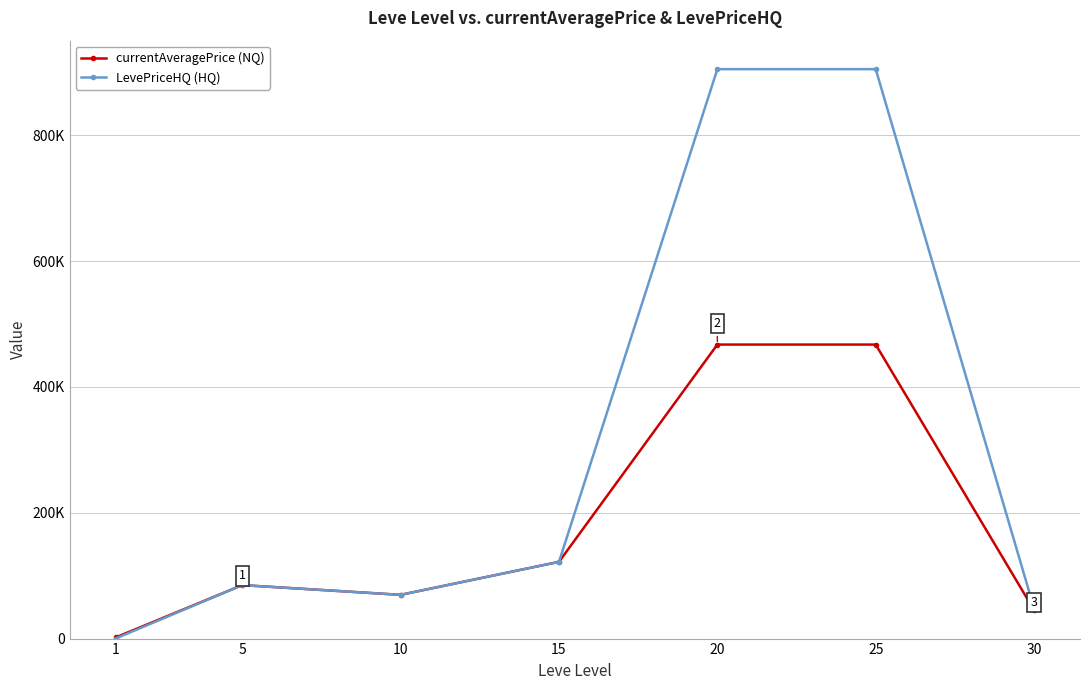

Which series has the largest total across all categories?

LevePriceHQ (HQ)